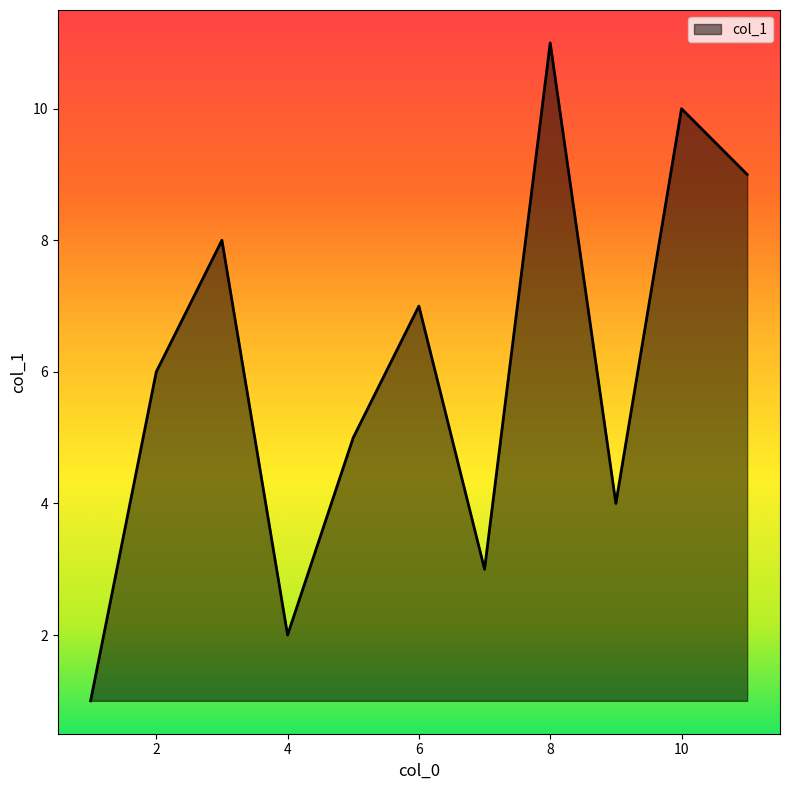

What is the difference between the maximum and minimum values?

10